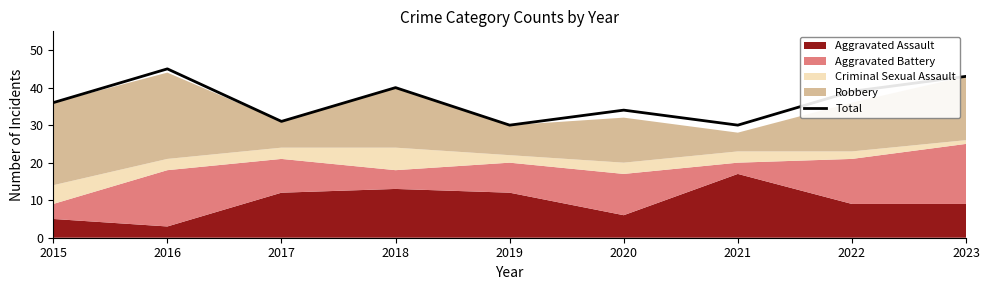

Does the chart display data point markers on the line(s)?

No